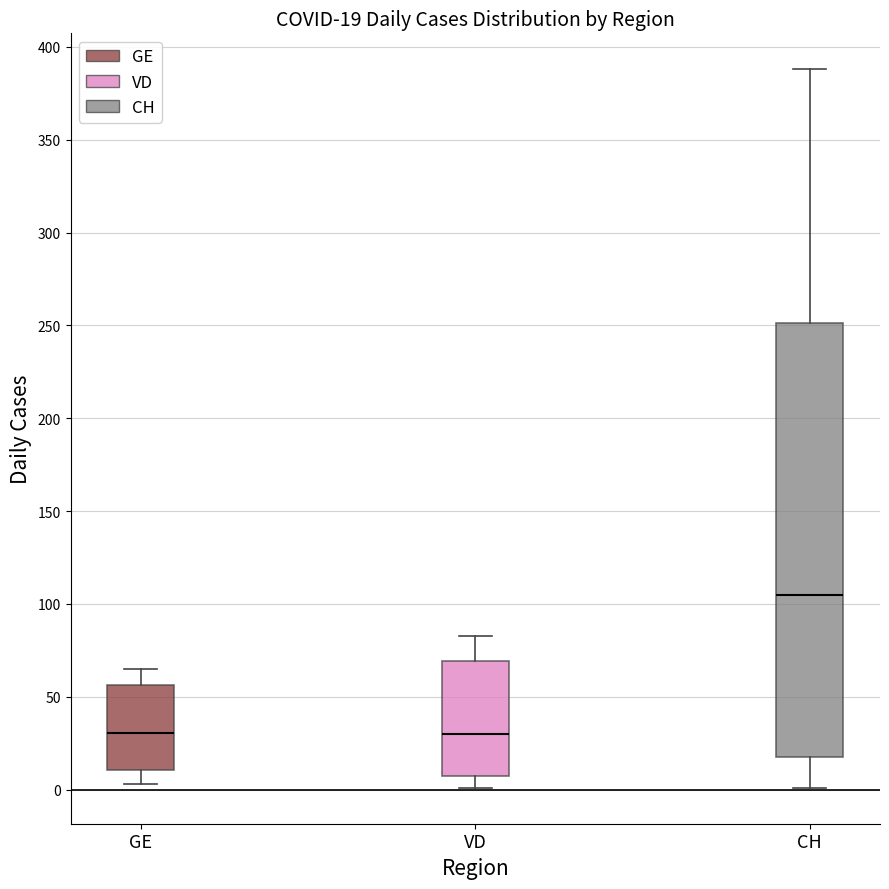

Which box is the tallest, from its lower edge to its upper edge?

CH